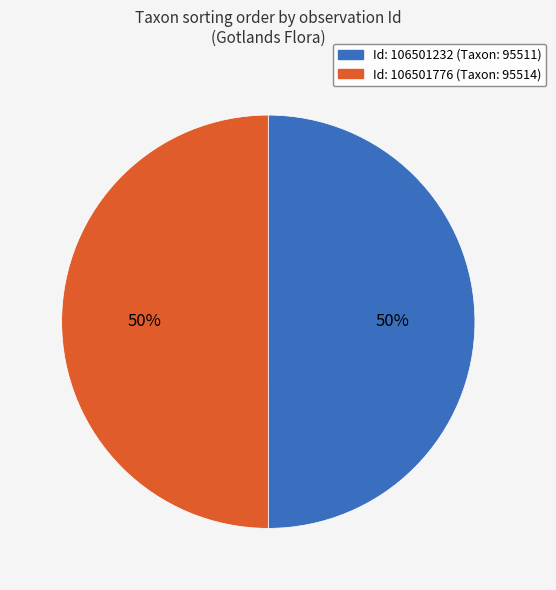

Which slice is the largest?

106501776